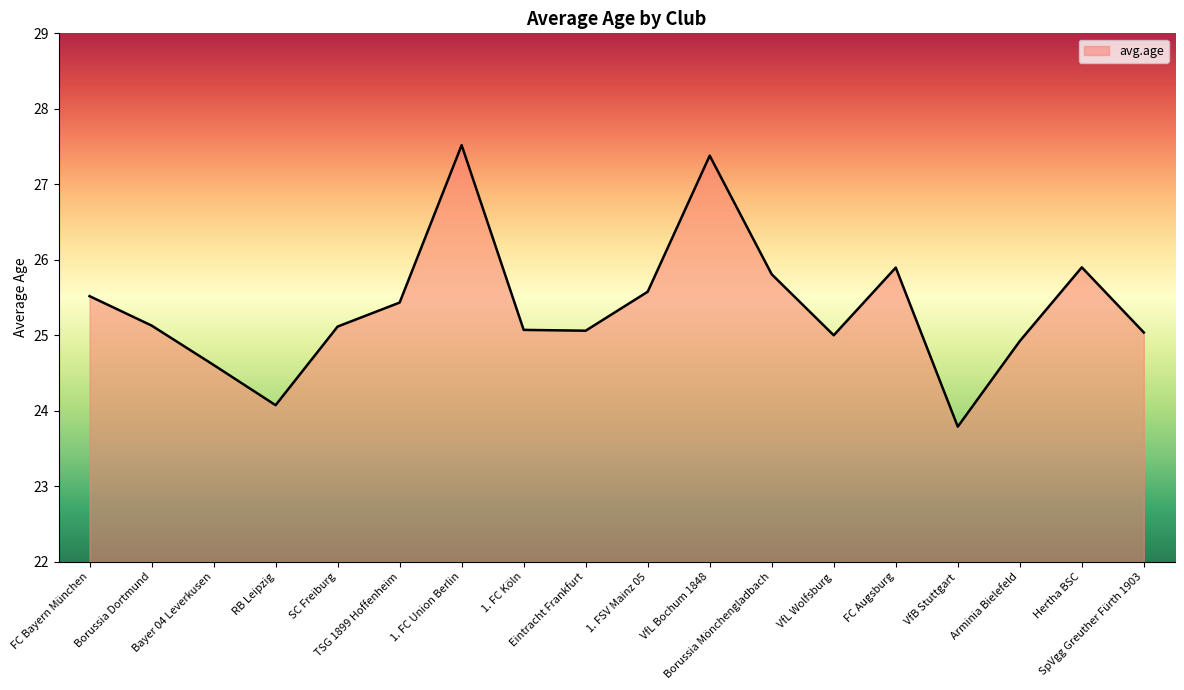

What is the smallest value displayed?

23.8